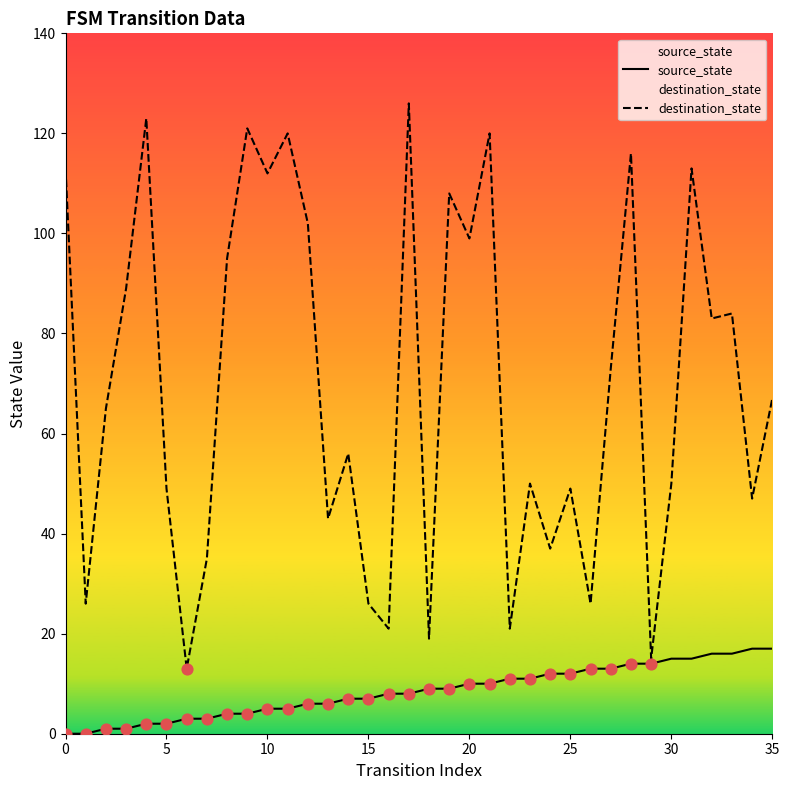

What are all the series names shown in the legend?

source_state, destination_state